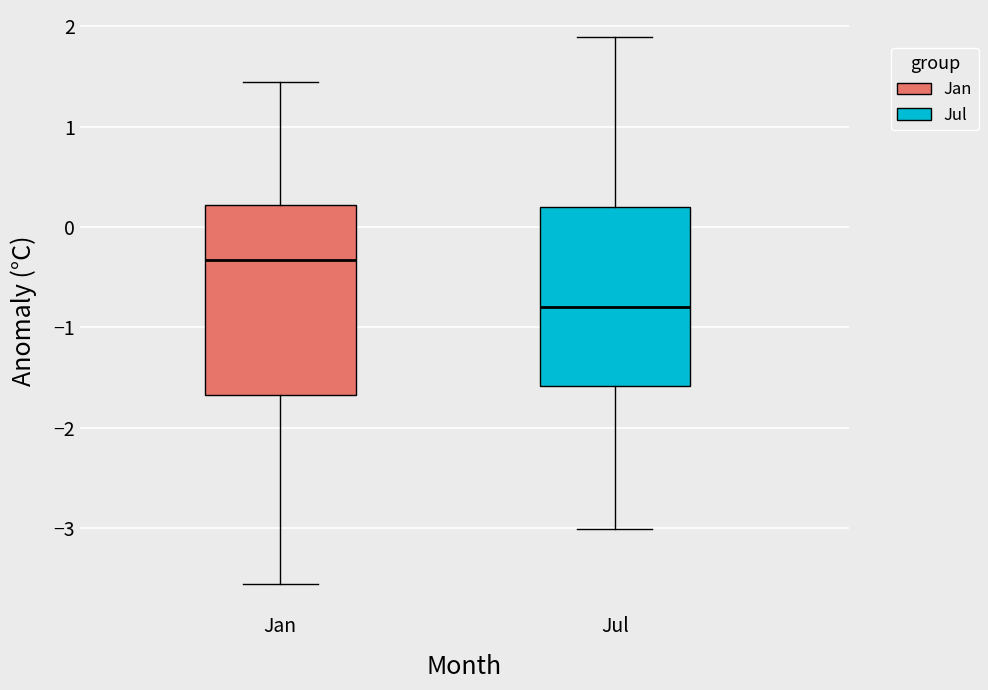

Where does the upper whisker of the box for Jul end on the y-axis? The values are not printed on the chart, so give them approximately, as read against the axis.

1.9